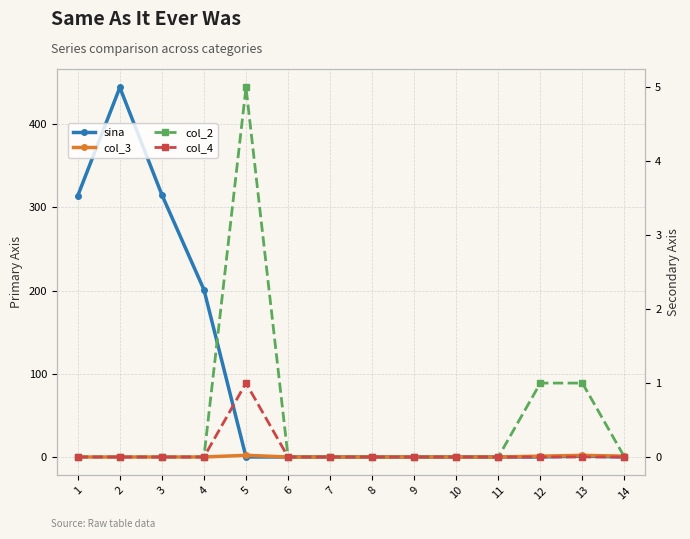

How many col_3 values are between 0 and 1?

12